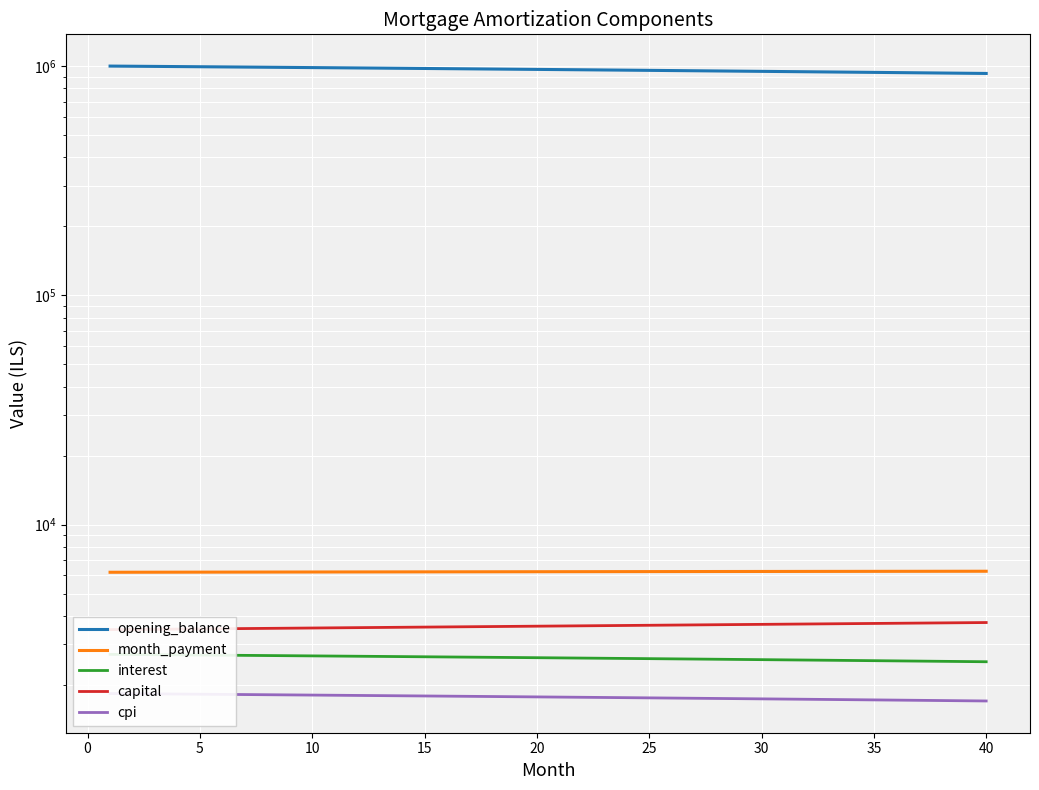

True or false: interest and opening_balance intersect in this chart.

False